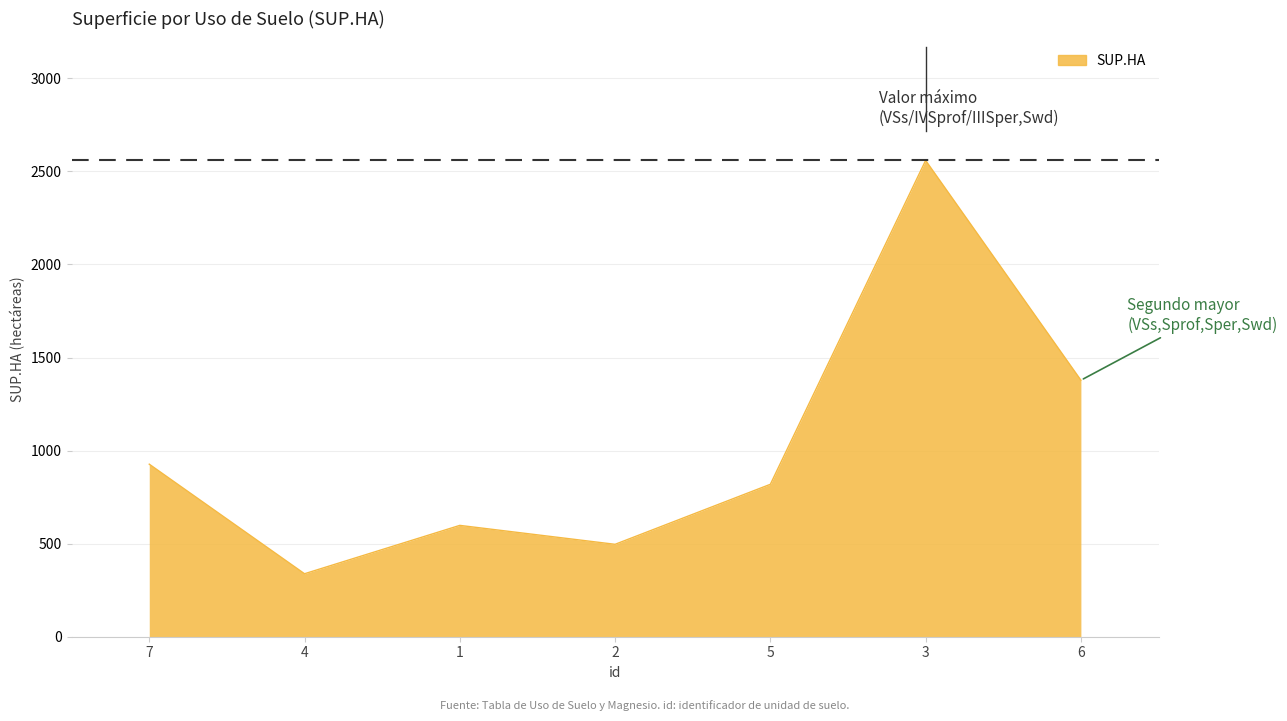

Which has a higher value, 5 or 1?

5